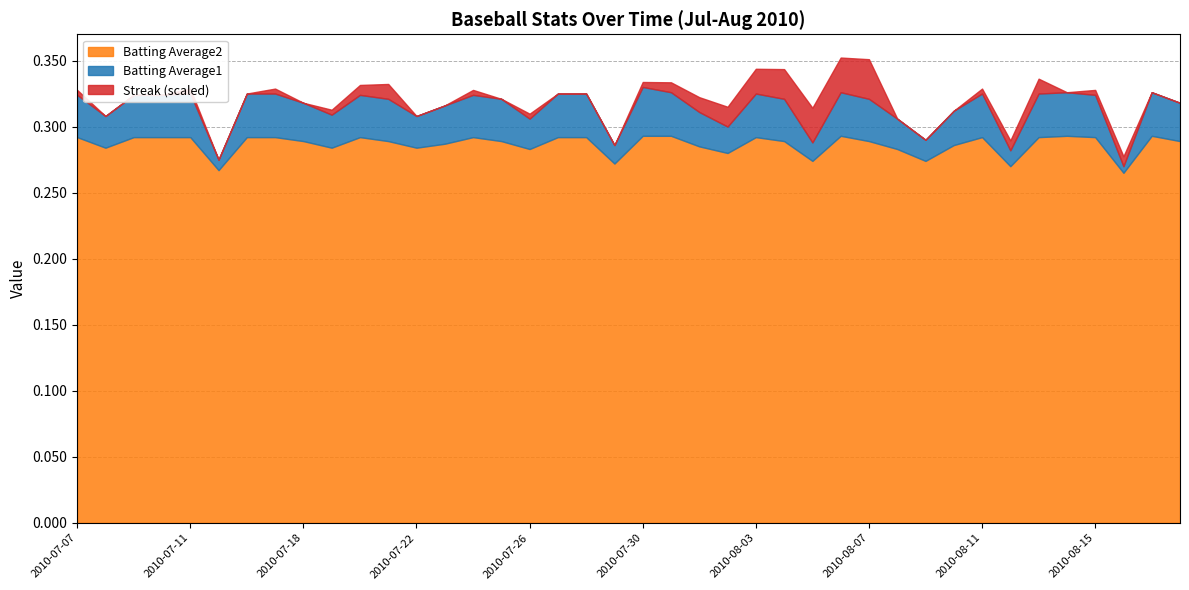

At which category does Batting Average2 reach its first local valley?

2010-07-08